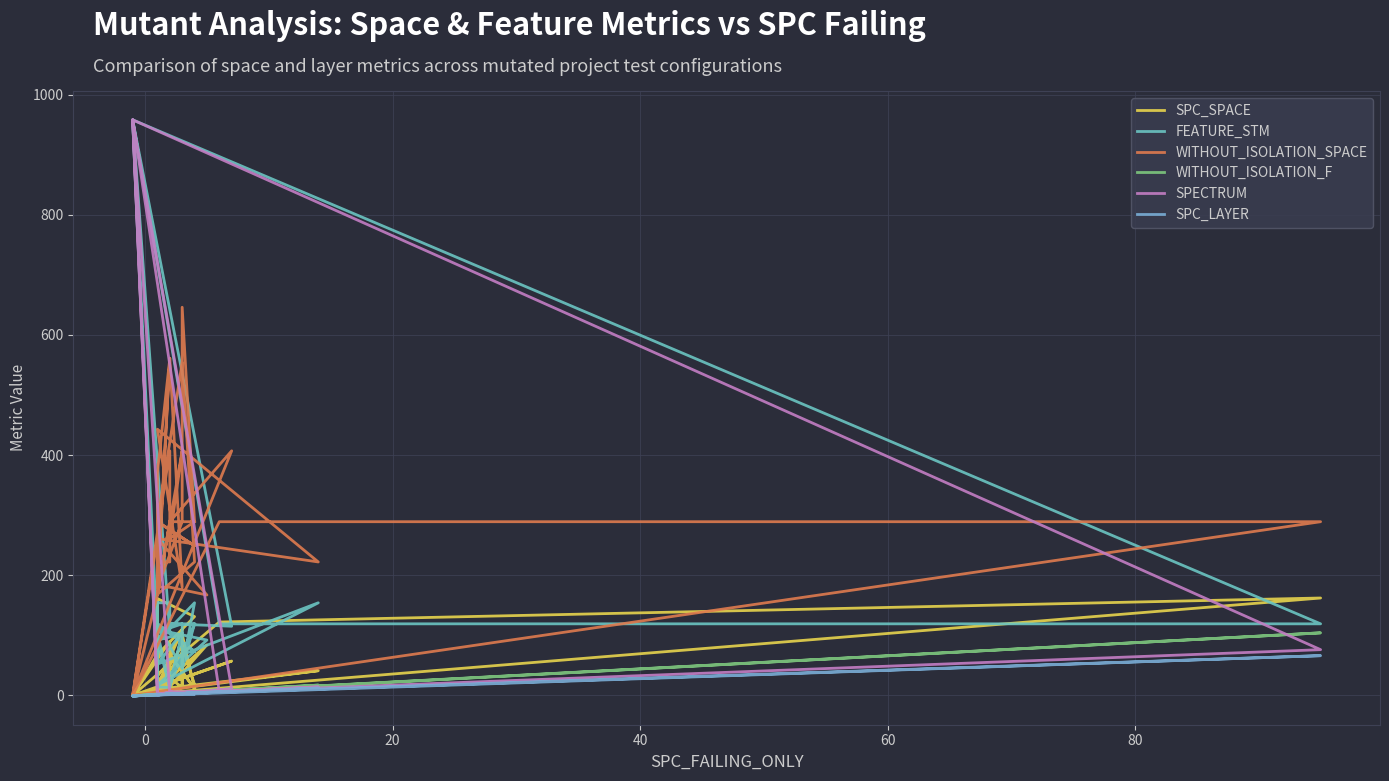

How many lines are shown in the chart?

6